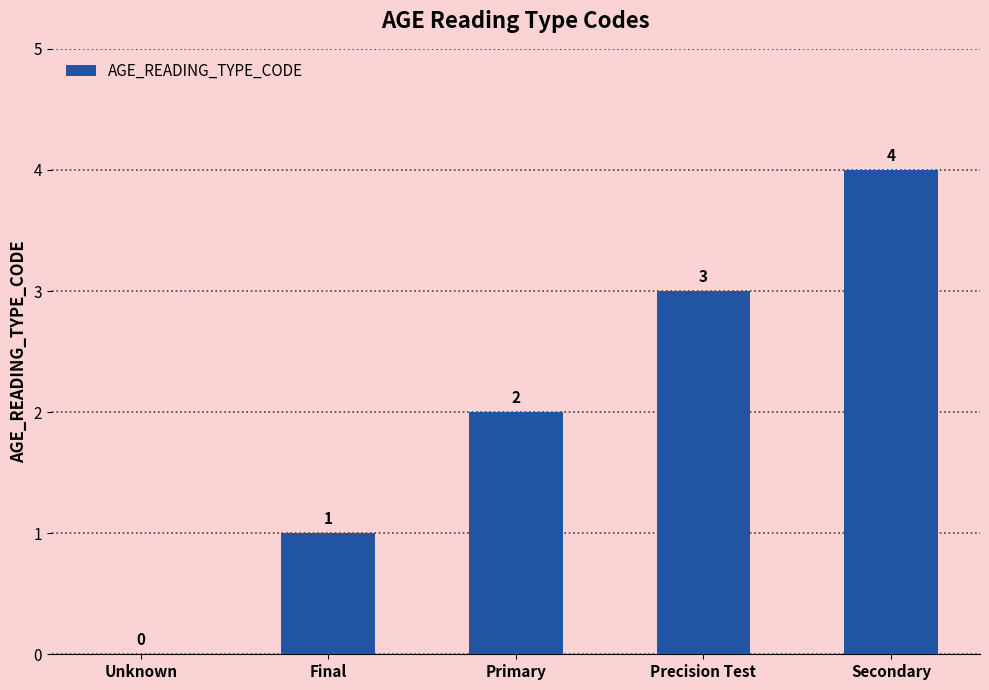

Count the values in the range 1 to 3.

3